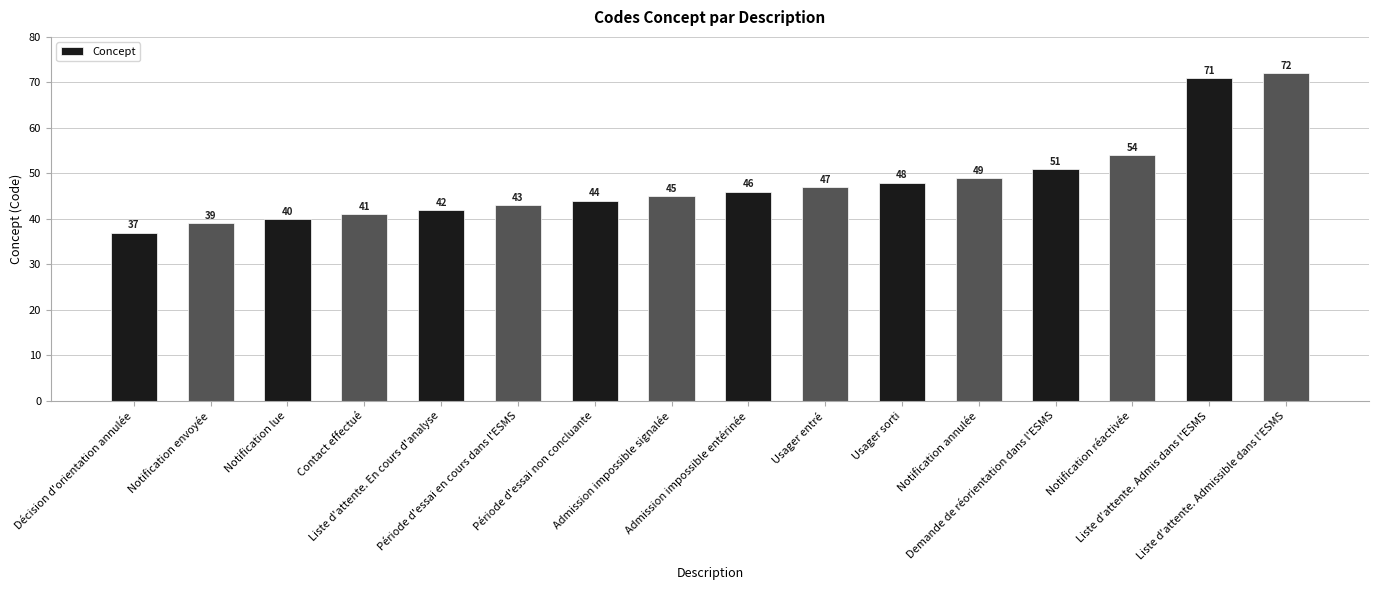

True or false: the data shows 48 at Usager sorti.

True